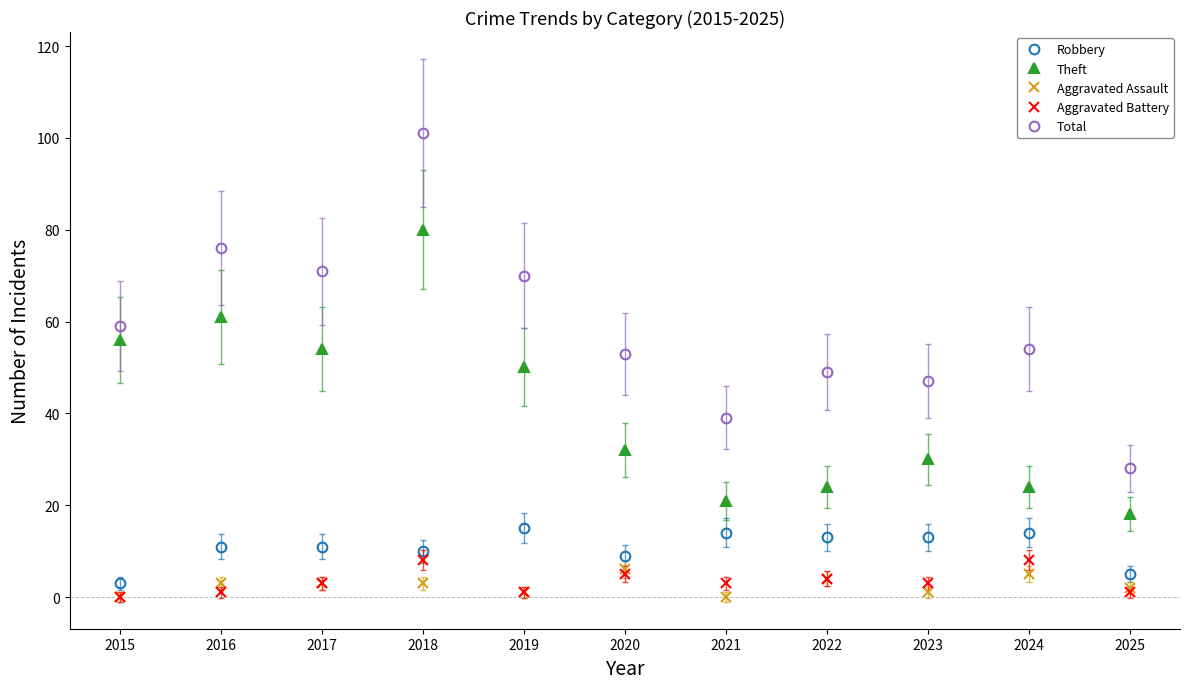

True or false: Robbery and Aggravated Assault cross at least once.

False